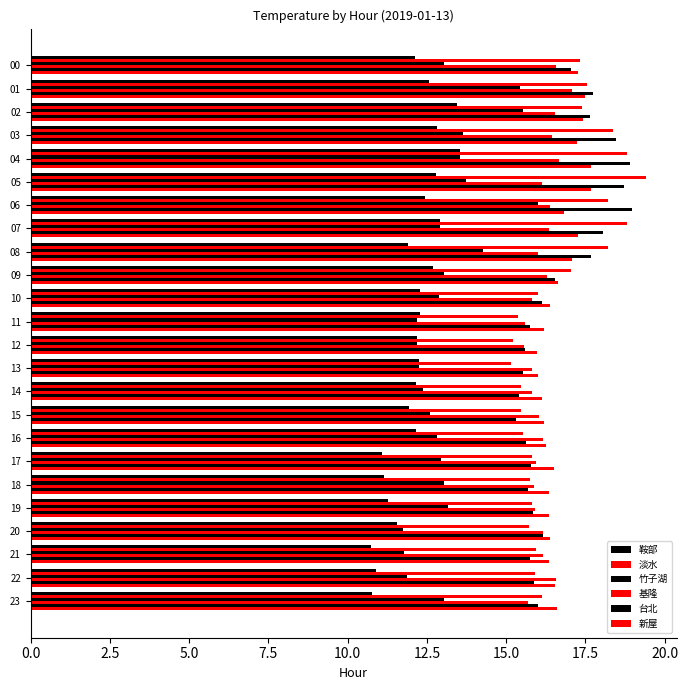

What is the greatest value displayed?

19.4